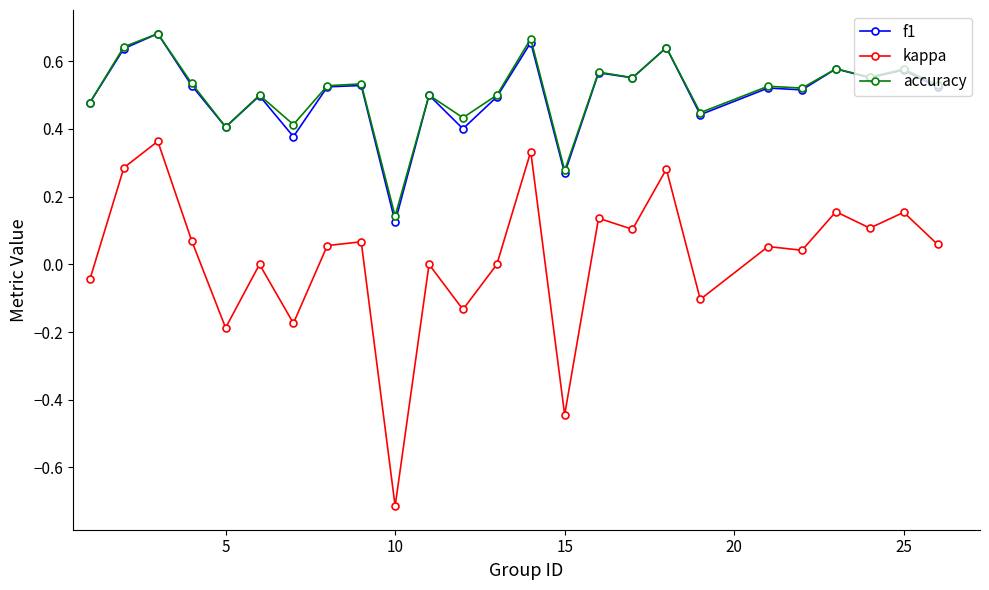

True or false: kappa and f1 intersect in this chart.

False